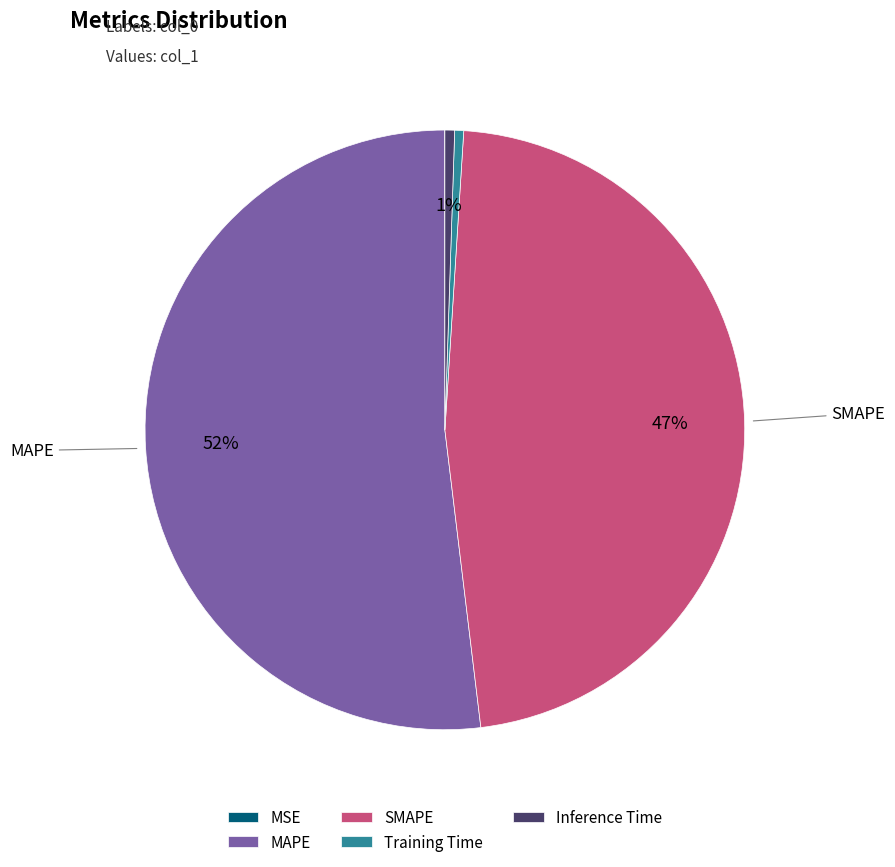

The SMAPE slice represents 47% of the pie. True or false?

True